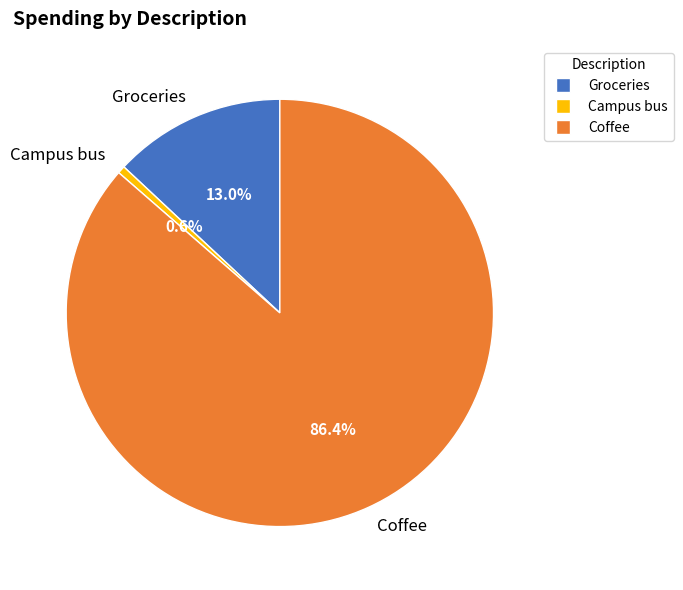

Is Coffee the majority of the pie?

Yes